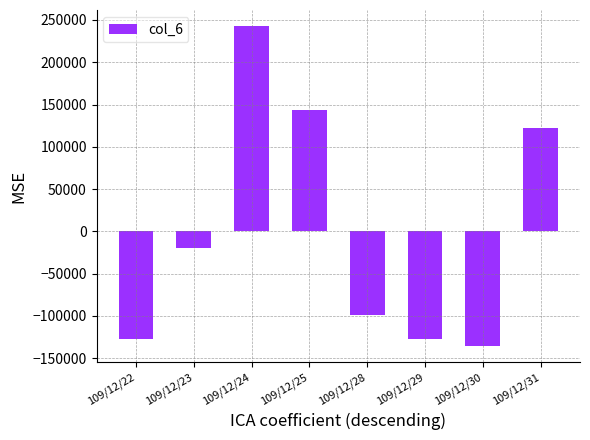

What is the value of the 5th bar from the left?

-98867.5